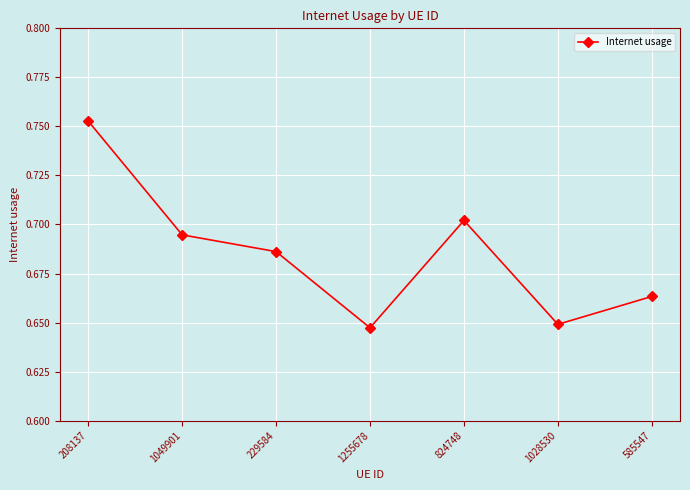

What is the label of the 6th point from the left?

1028530